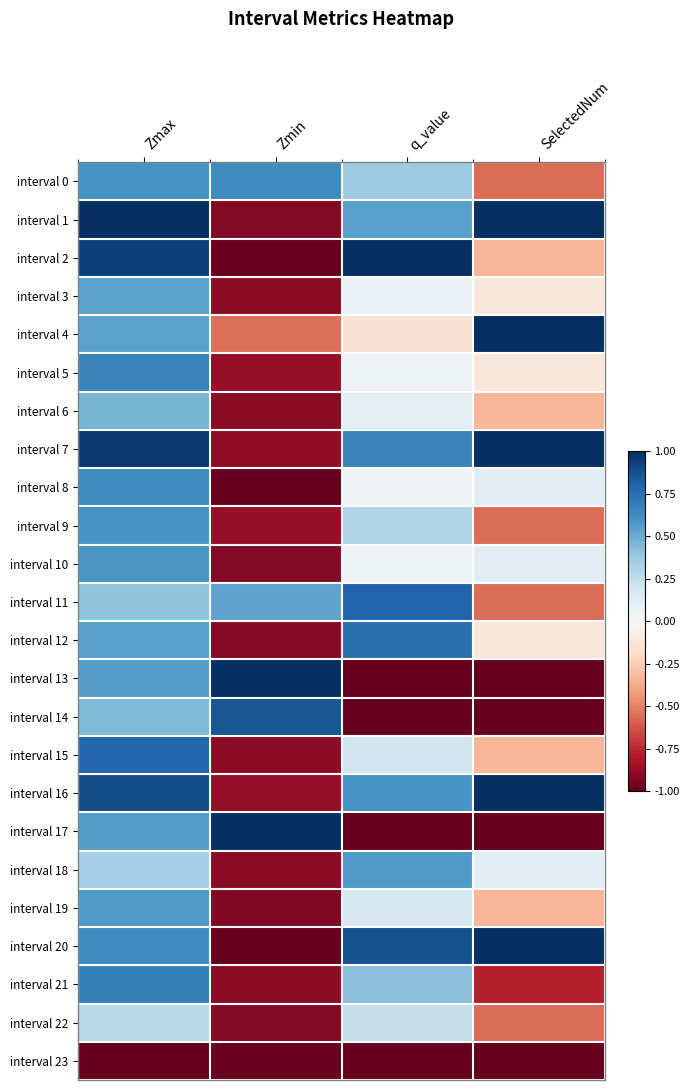

Reading left to right, extract all data points from this chart.

interval 0: Zmax=0.6	Zmin=0.6	q_value=0.4	SelectedNum=-0.6
interval 1: Zmax=1.0	Zmin=-0.9	q_value=0.5	SelectedNum=1.0
interval 2: Zmax=0.9	Zmin=-1.0	q_value=1.0	SelectedNum=-0.3
interval 3: Zmax=0.5	Zmin=-0.9	q_value=0.1	SelectedNum=-0.1
interval 4: Zmax=0.5	Zmin=-0.5	q_value=-0.1	SelectedNum=1.0
interval 5: Zmax=0.7	Zmin=-0.9	q_value=0.1	SelectedNum=-0.1
interval 6: Zmax=0.5	Zmin=-0.9	q_value=0.1	SelectedNum=-0.3
interval 7: Zmax=1.0	Zmin=-0.9	q_value=0.7	SelectedNum=1.0
interval 8: Zmax=0.6	Zmin=-1.0	q_value=0.0	SelectedNum=0.1
interval 9: Zmax=0.6	Zmin=-0.9	q_value=0.3	SelectedNum=-0.6
interval 10: Zmax=0.6	Zmin=-0.9	q_value=0.0	SelectedNum=0.1
interval 11: Zmax=0.4	Zmin=0.5	q_value=0.8	SelectedNum=-0.6
interval 12: Zmax=0.5	Zmin=-0.9	q_value=0.7	SelectedNum=-0.1
interval 13: Zmax=0.6	Zmin=1.0	q_value=-1.0	SelectedNum=-1.0
interval 14: Zmax=0.4	Zmin=0.9	q_value=-1.0	SelectedNum=-1.0
interval 15: Zmax=0.8	Zmin=-0.9	q_value=0.2	SelectedNum=-0.3
interval 16: Zmax=0.9	Zmin=-0.9	q_value=0.6	SelectedNum=1.0
interval 17: Zmax=0.6	Zmin=1.0	q_value=-1.0	SelectedNum=-1.0
interval 18: Zmax=0.3	Zmin=-0.9	q_value=0.6	SelectedNum=0.1
interval 19: Zmax=0.6	Zmin=-0.9	q_value=0.2	SelectedNum=-0.3
interval 20: Zmax=0.6	Zmin=-1.0	q_value=0.9	SelectedNum=1.0
interval 21: Zmax=0.7	Zmin=-0.9	q_value=0.4	SelectedNum=-0.8
interval 22: Zmax=0.3	Zmin=-0.9	q_value=0.2	SelectedNum=-0.6
interval 23: Zmax=-1.0	Zmin=-1.0	q_value=-1.0	SelectedNum=-1.0